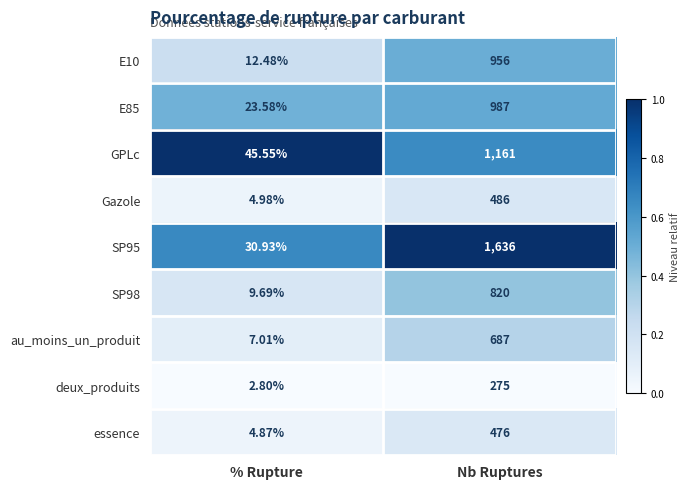

At Nb Ruptures, list the series in order from smallest to largest.

deux_produits, essence, Gazole, au_moins_un_produit, SP98, E10, E85, GPLc, SP95